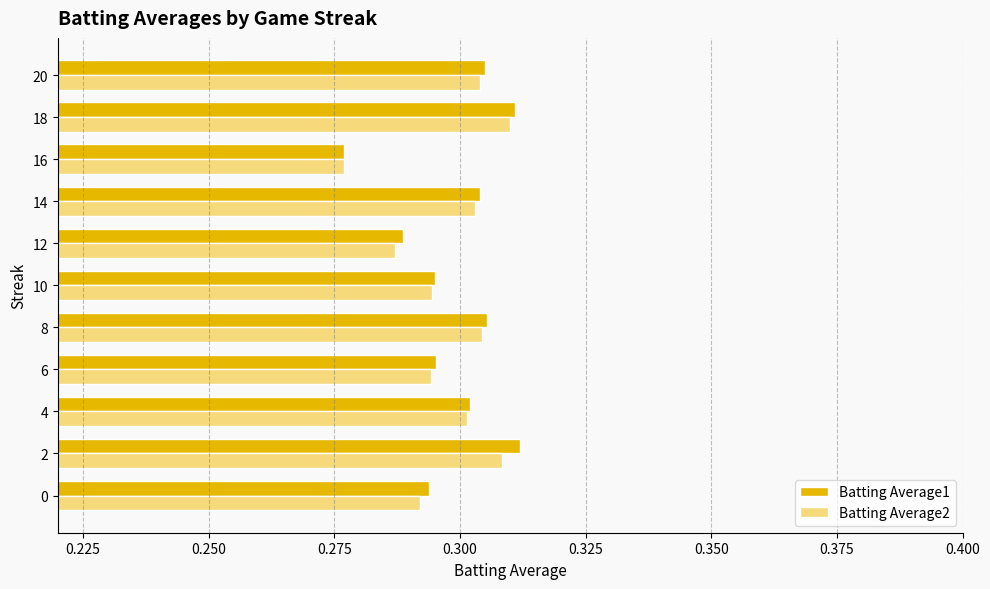

Which series has the widest spread of values?

Batting Average1